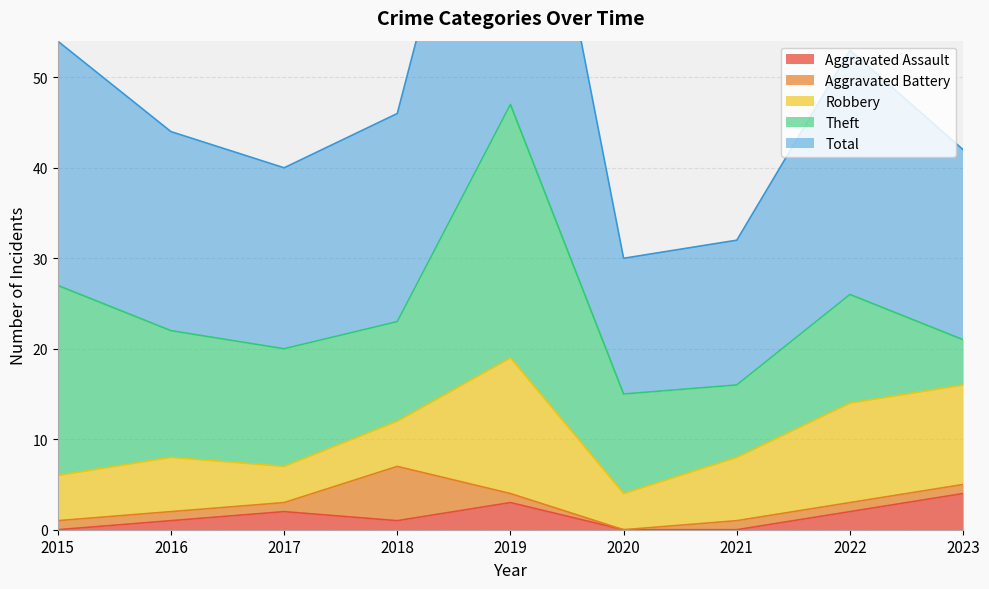

How many lines are shown in the chart?

5